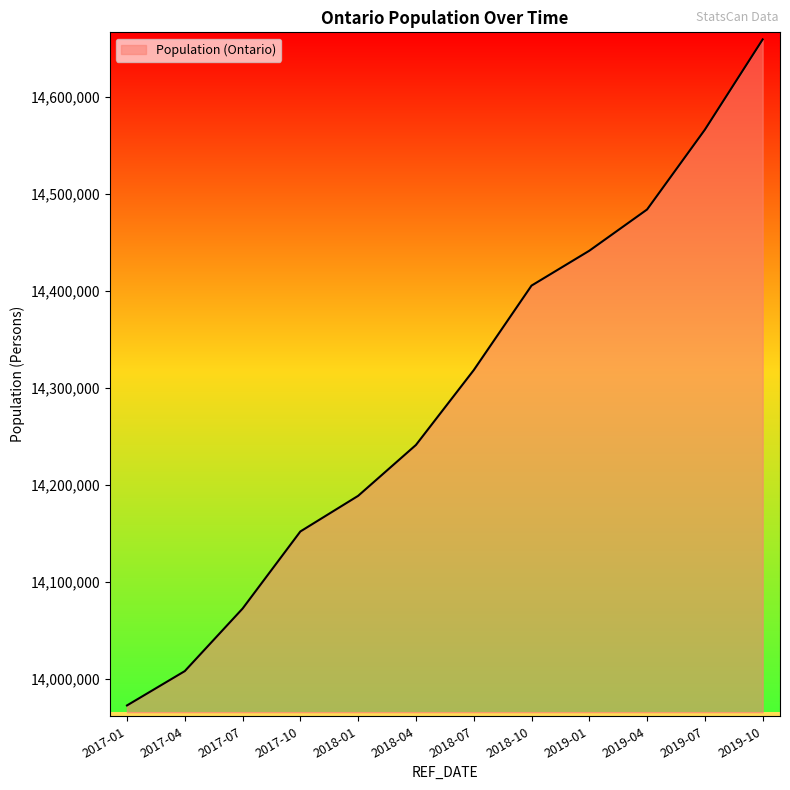

What is the approximate value at 2018-07?

14318545